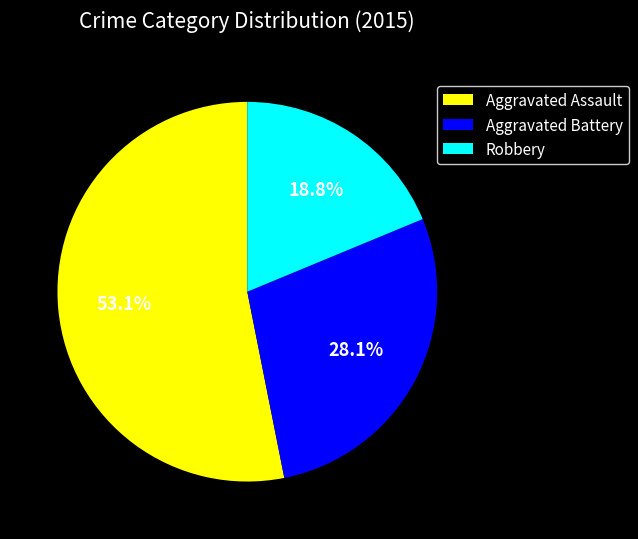

Which category has the smallest portion of the pie?

Robbery